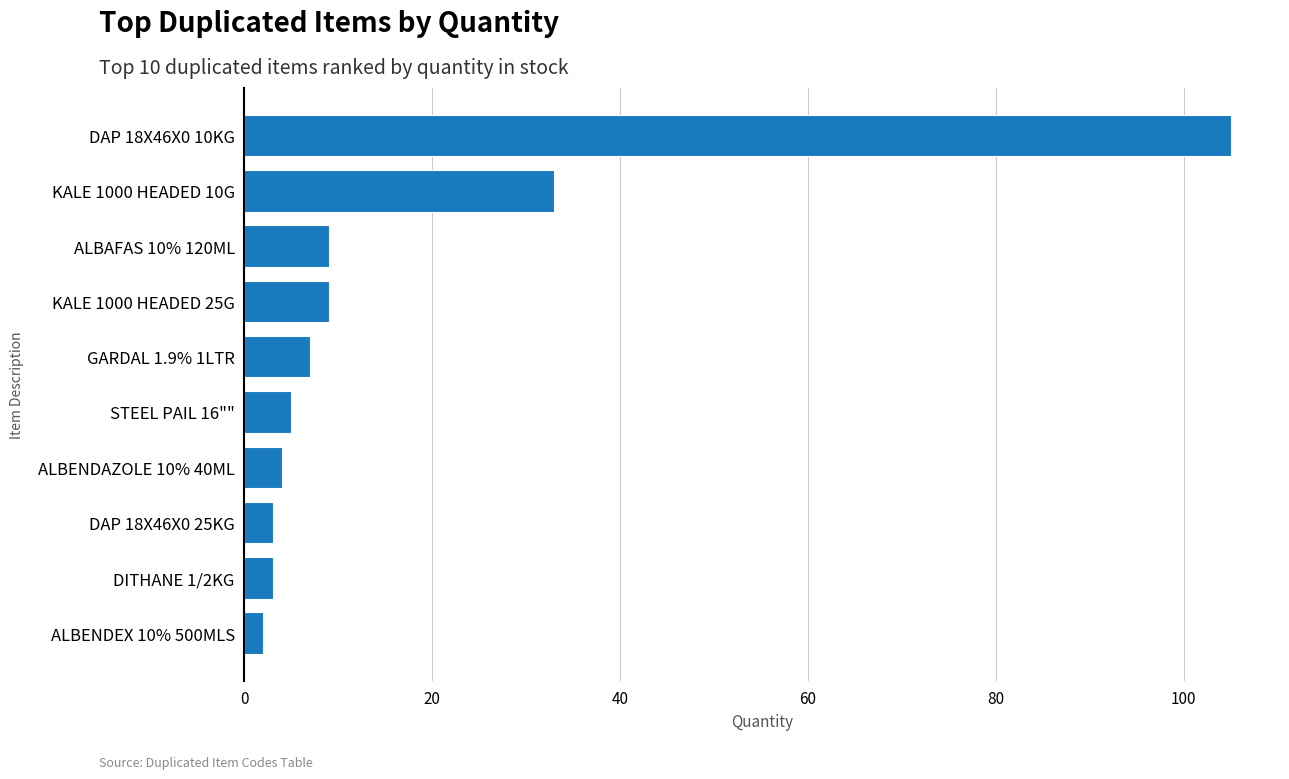

How many bars are there in total?

10